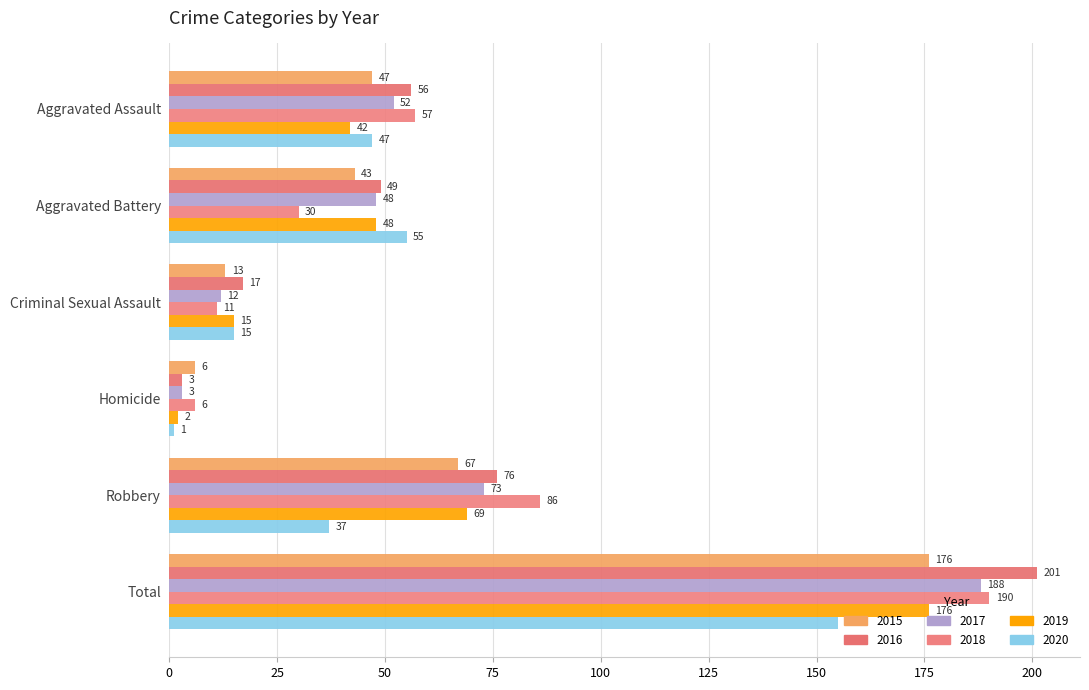

True or false: 2017 has a value of 63 at Aggravated Battery.

False